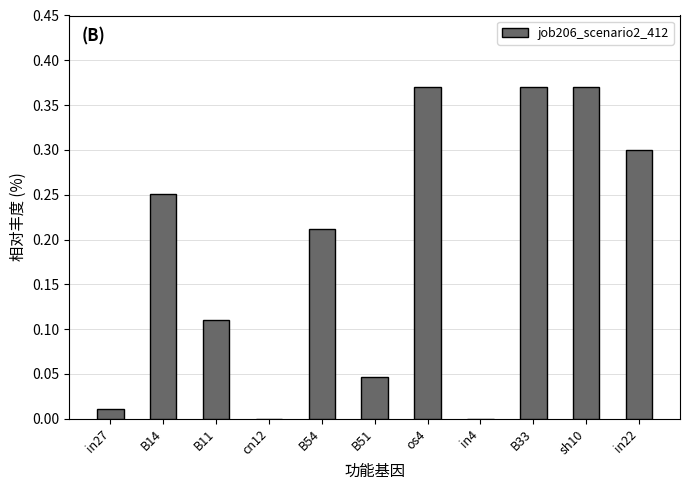

How many distinct data groups are displayed?

1